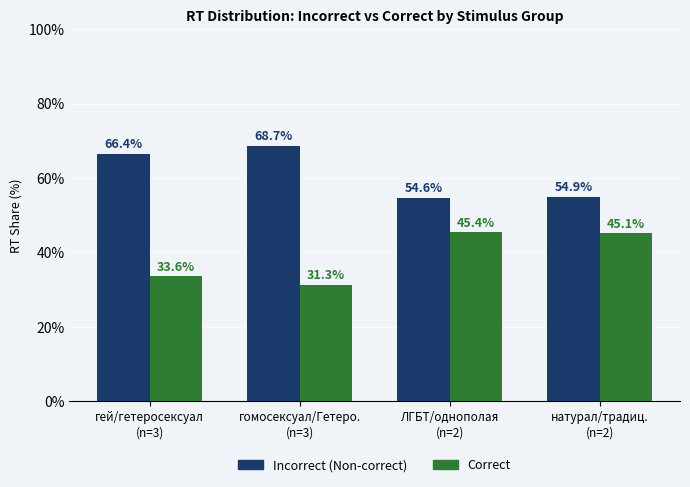

Reading left to right, what are all the values shown in this chart?

Incorrect (Non-correct): 66.4	68.7	54.6	54.9
Correct: 33.6	31.3	45.4	45.1